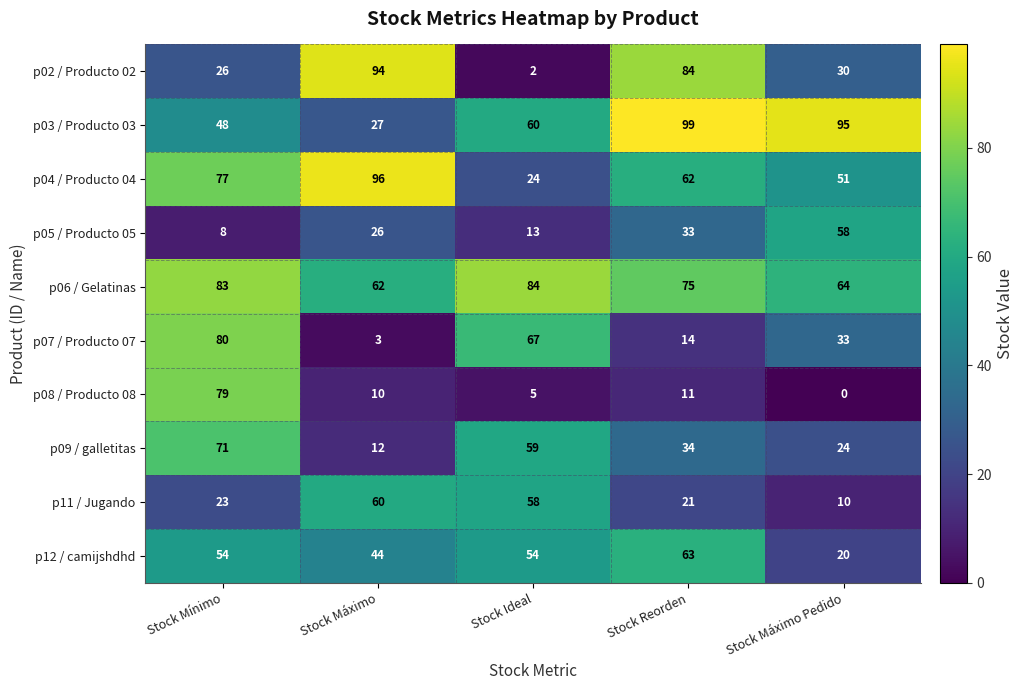

What value does the p07 / Producto 07 series have at Stock Ideal?

67